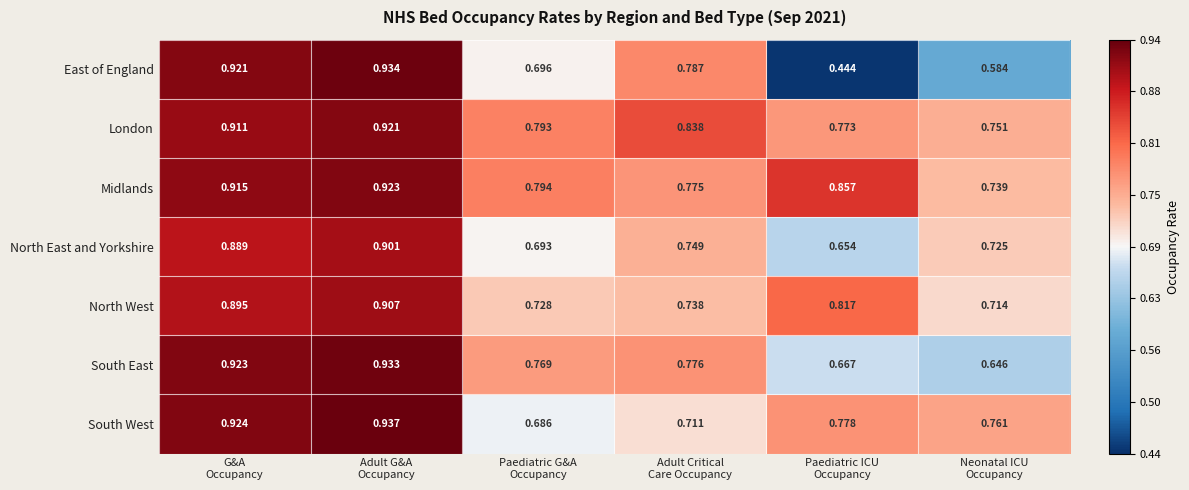

At how many categories does at least one series exceed 0?

6